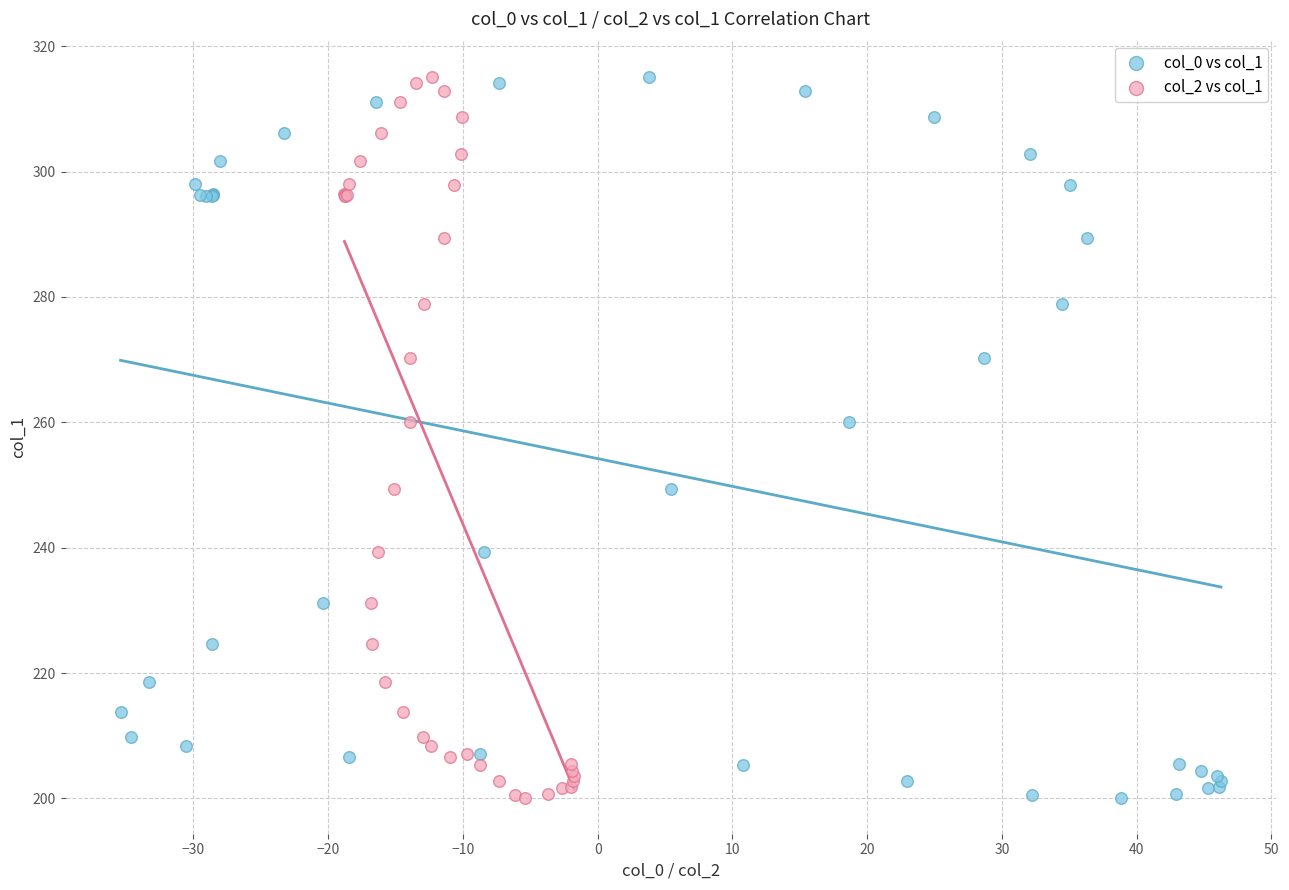

What are all the series names shown in the legend?

col_0 vs col_1, col_2 vs col_1